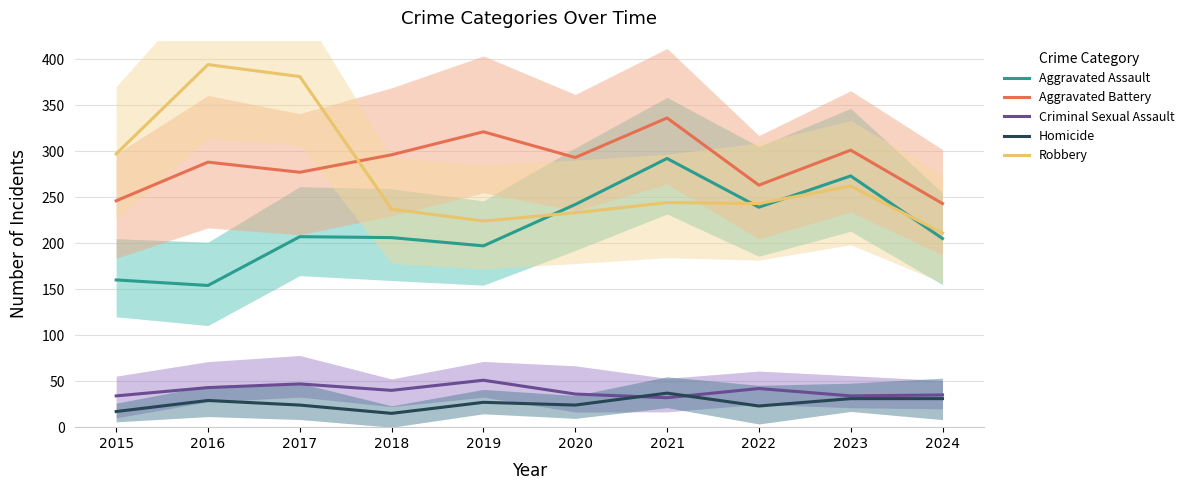

At 2017, list the series in order from largest to smallest.

Robbery, Aggravated Battery, Aggravated Assault, Criminal Sexual Assault, Homicide